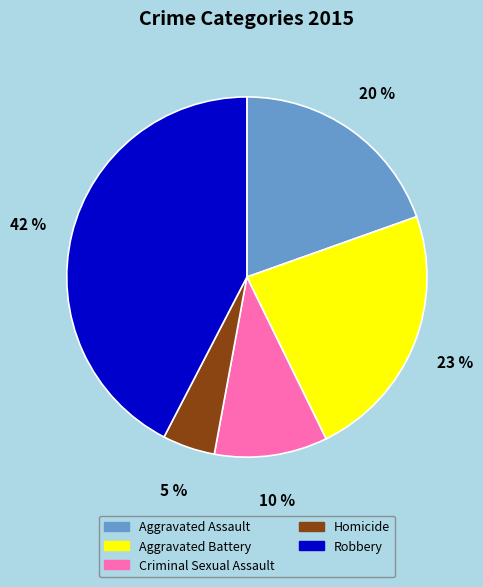

Is there any slice that represents more than half of the pie?

No